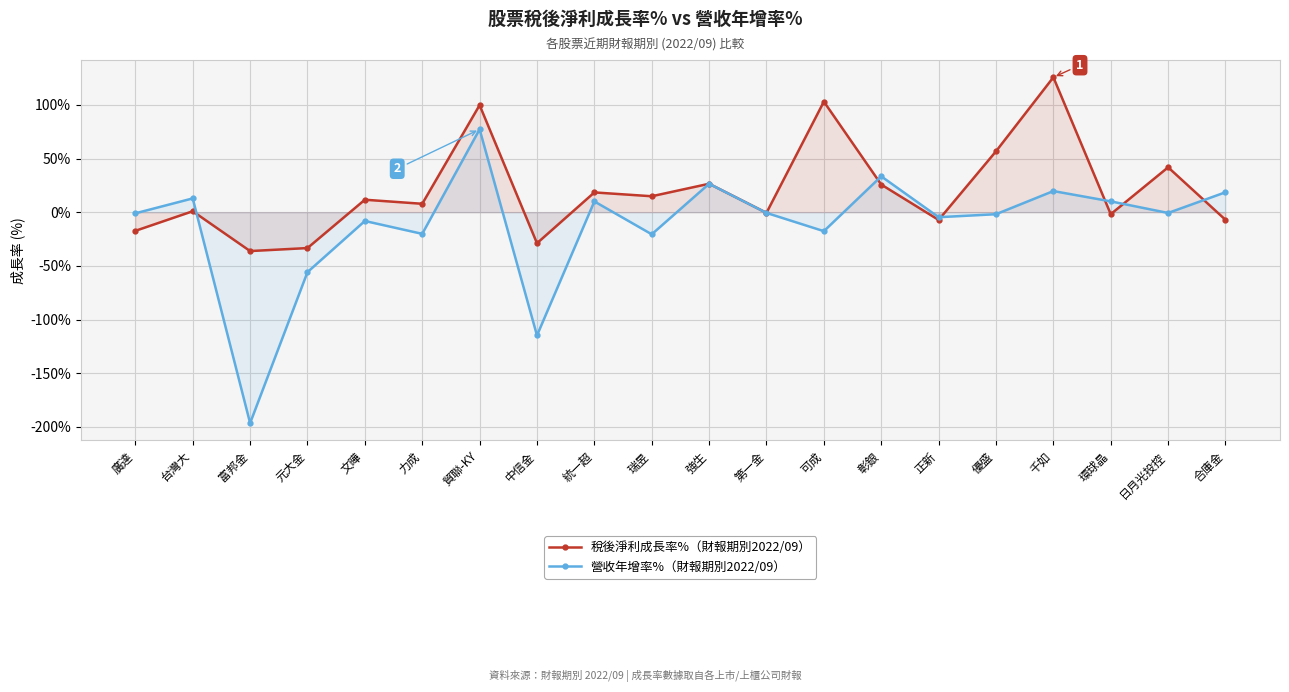

True or false: 稅後淨利成長率% has more than 2 points higher than both neighbors.

True